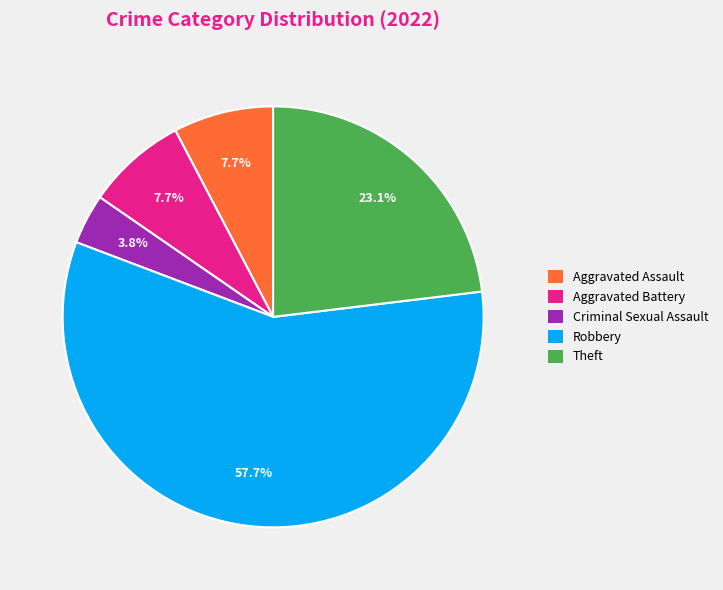

To the nearest percent, what is the difference between the largest and smallest slice percentages?

54%